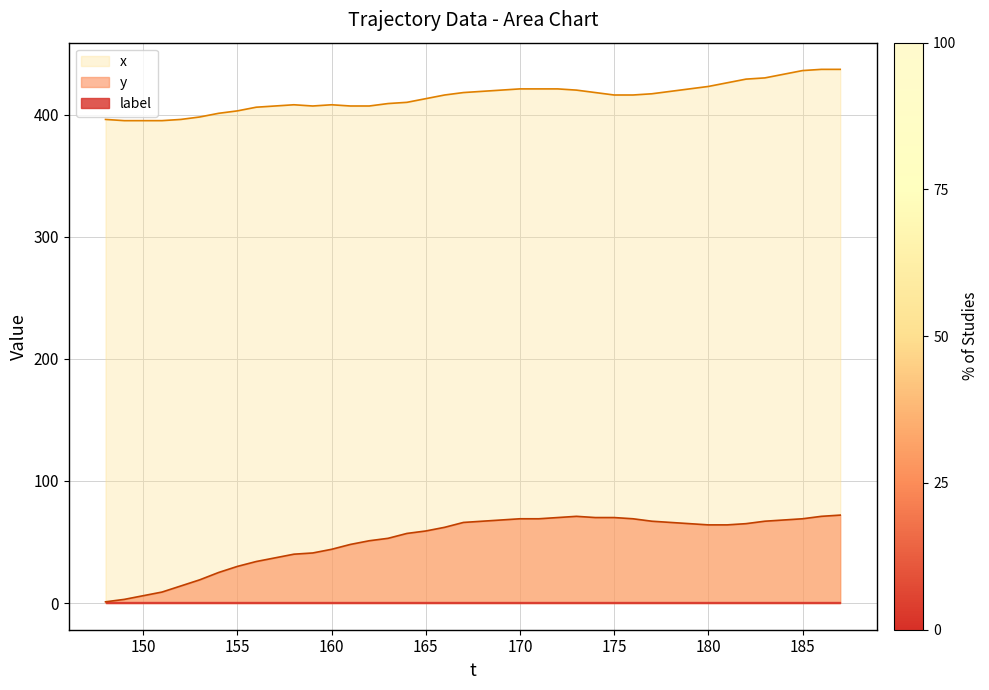

True or false: x has a value of 426 at 181.

True